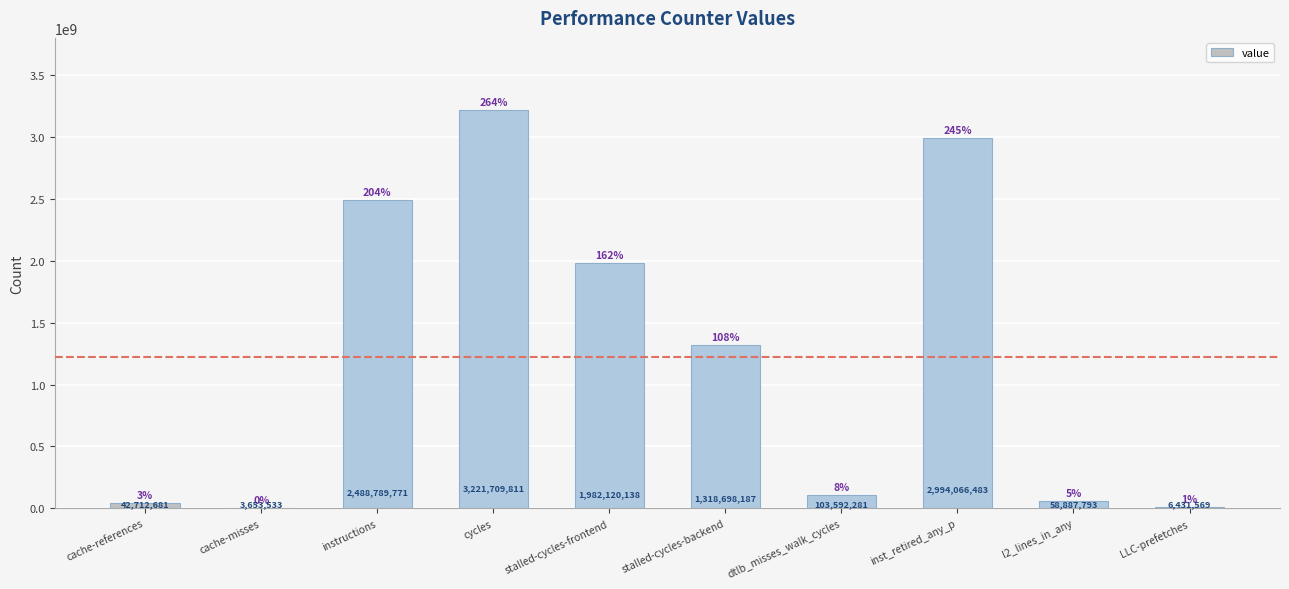

Reading right to left, list all the values displayed in this chart.

LLC-prefetches=6431569	l2_lines_in_any=58887793	inst_retired_any_p=2994066483	dtlb_misses_walk_cycles=103592281	stalled-cycles-backend=1318698187	stalled-cycles-frontend=1982120138	cycles=3221709811	instructions=2488789771	cache-misses=3653533	cache-references=42712681